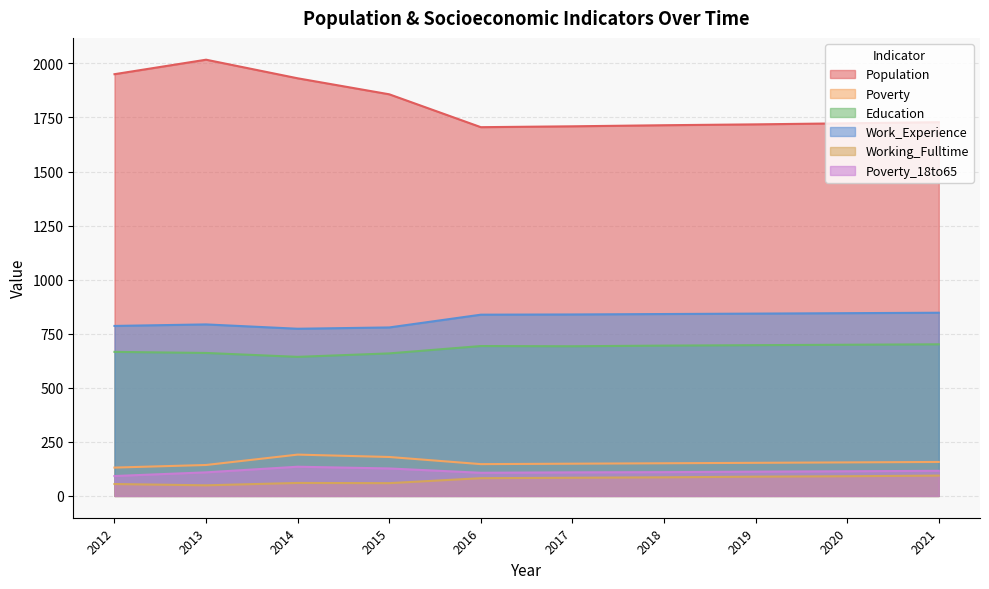

True or false: Working_Fulltime and Population cross at least once.

False